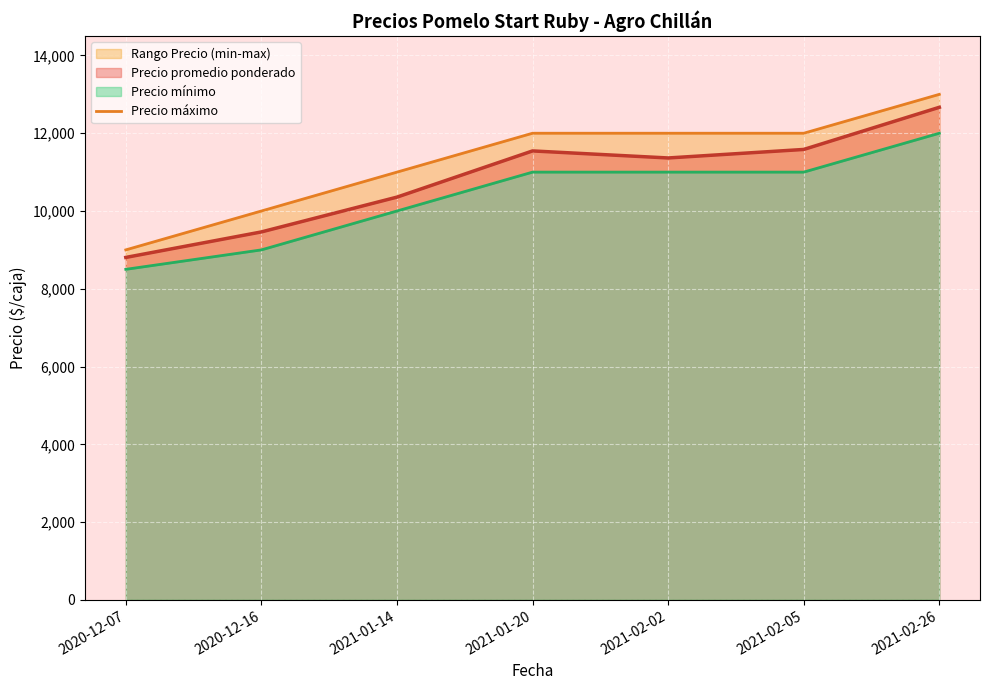

What is the ratio of the value at 2021-02-26 to the value at 2020-12-07?

1.4